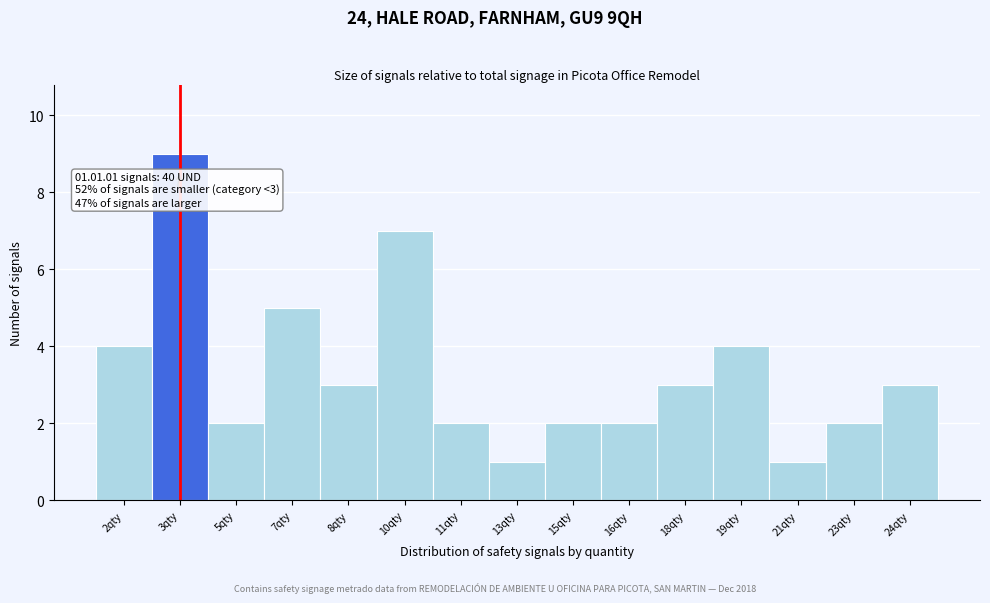

Reading left to right, what are all the values shown in this chart?

2qty=4	3qty=9	5qty=2	7qty=5	8qty=3	10qty=7	11qty=2	13qty=1	15qty=2	16qty=2	18qty=3	19qty=4	21qty=1	23qty=2	24qty=3